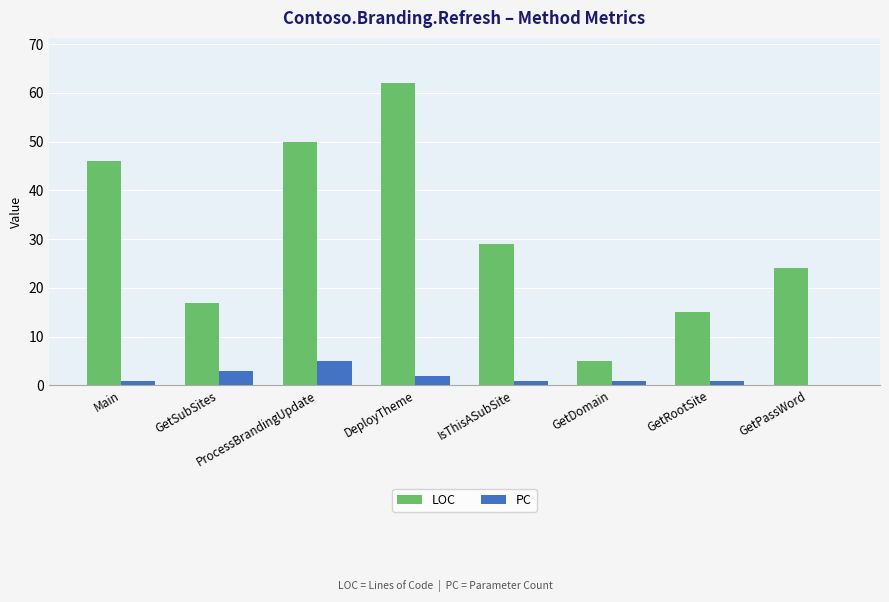

At which label is LOC closest to 33?

IsThisASubSite